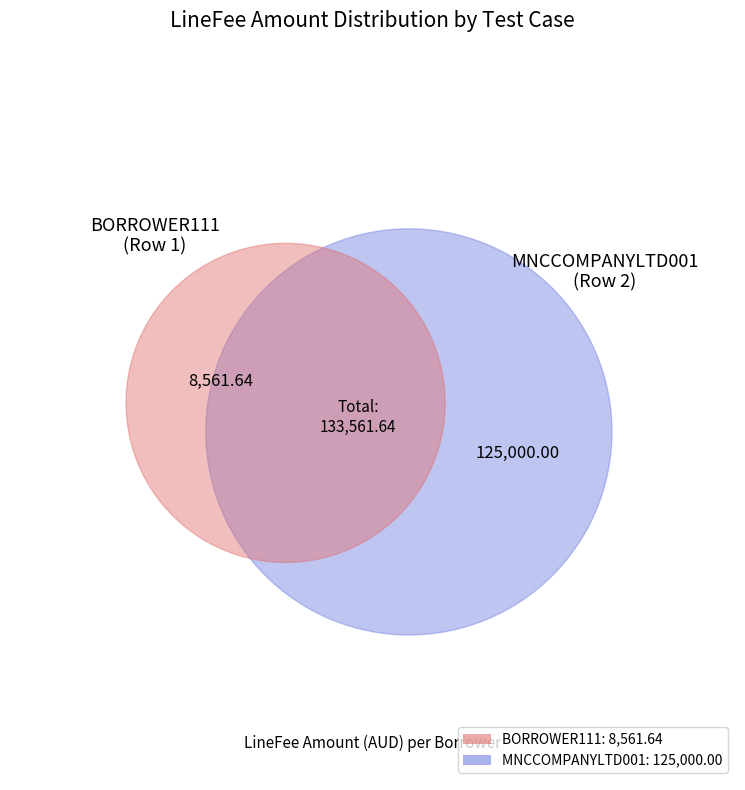

Is 2 the majority of the pie?

Yes